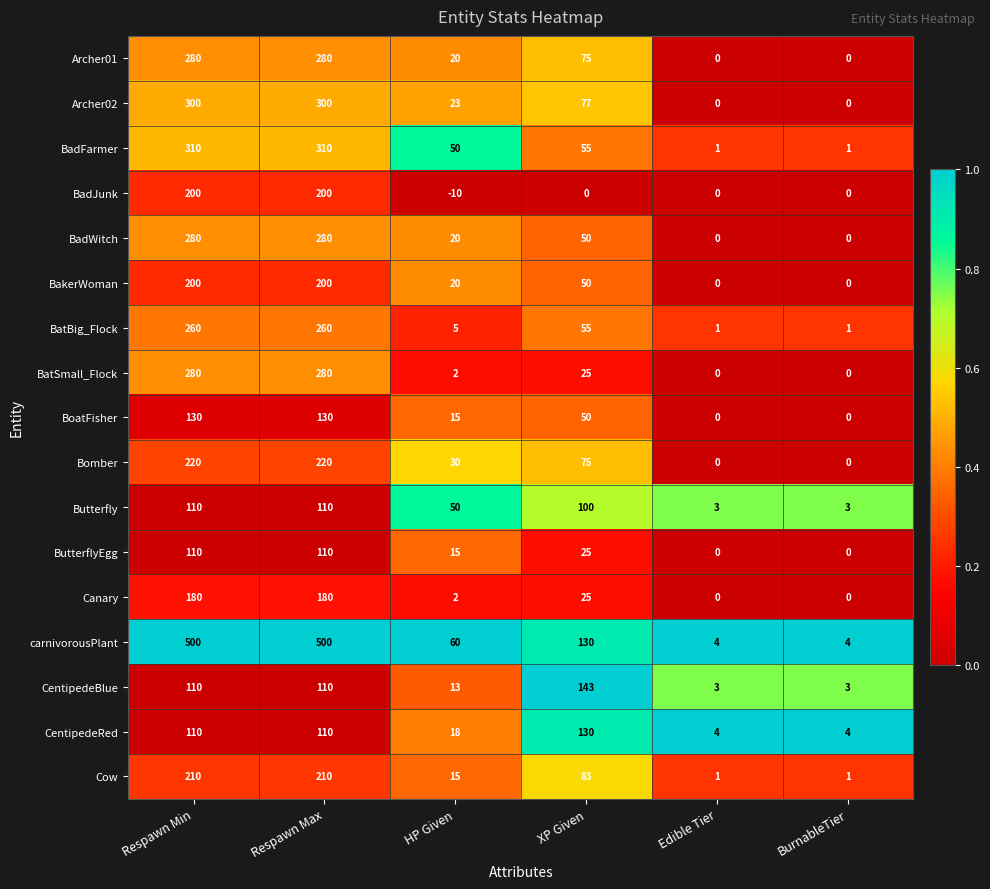

What is the difference between the second highest and minimum values in the Cow series?

209